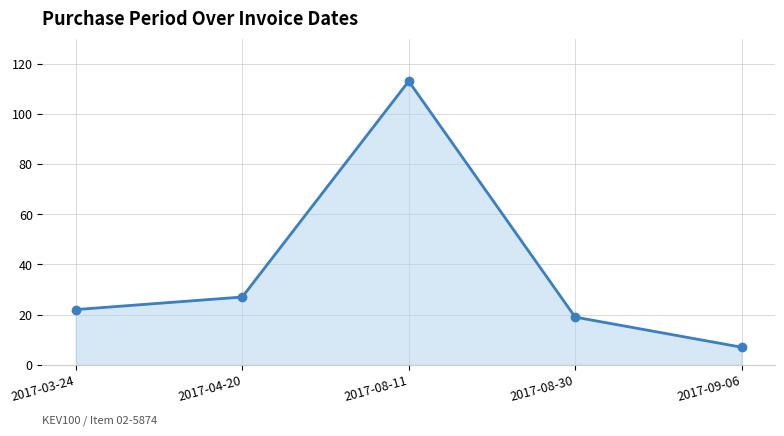

Is it true that the value at 2017-03-24 is 35?

False